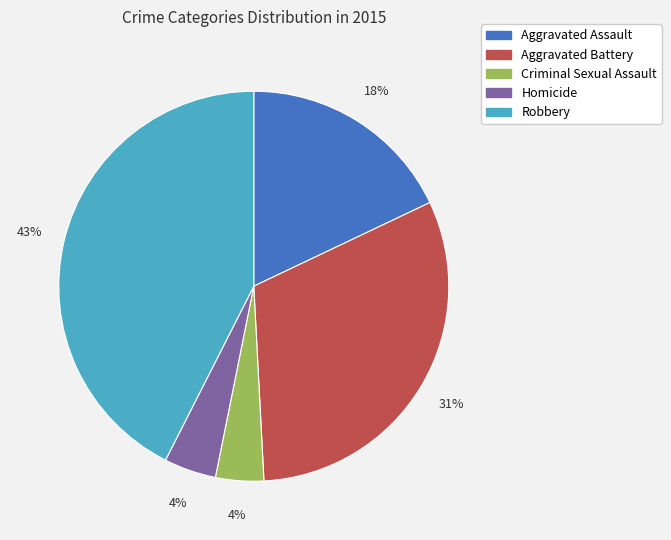

To the nearest percent, what percentage of the pie is Aggravated Battery?

31%